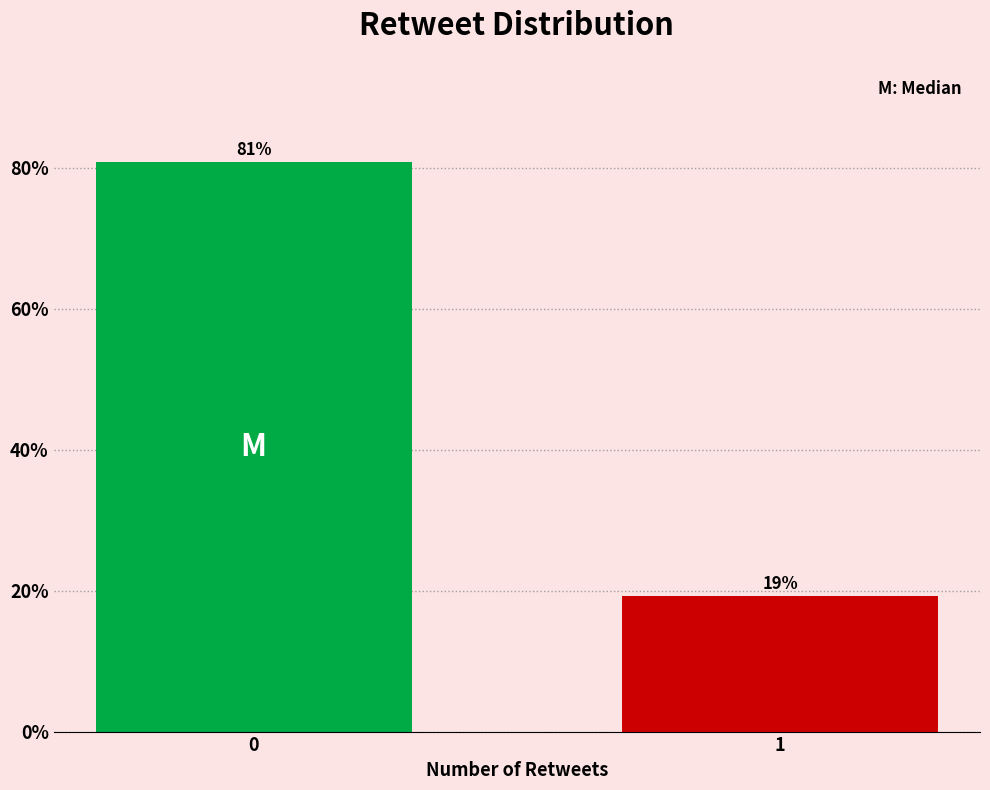

What value does the data have at 1?

19.2